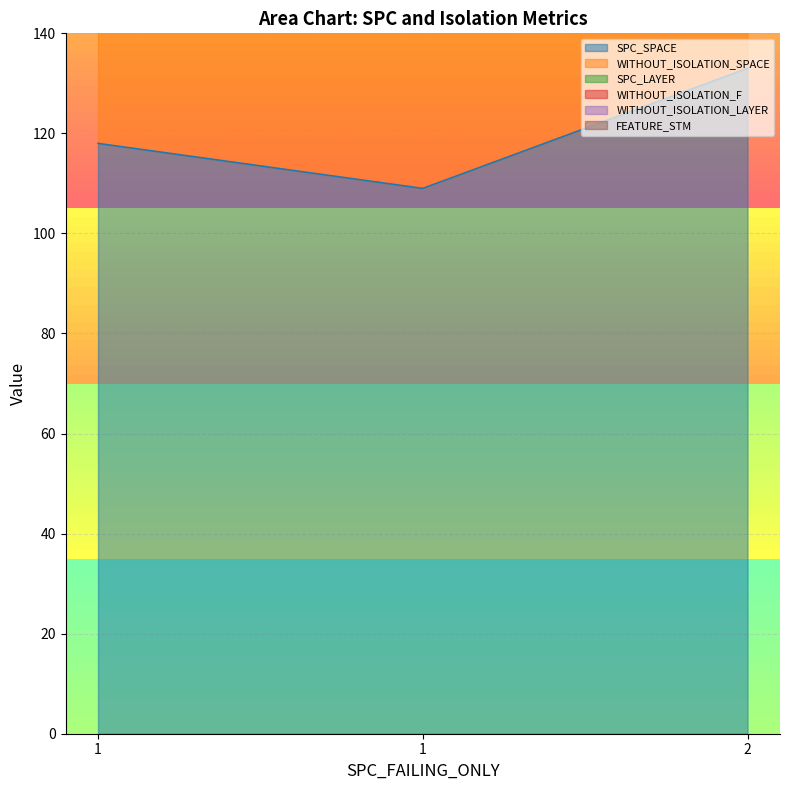

Reading left to right, list all the values displayed in this chart.

SPC_SPACE: 118	109	133
WITHOUT_ISOLATION_SPACE: 118	109	133
SPC_LAYER: 1	1	2
WITHOUT_ISOLATION_F: 1	1	2
WITHOUT_ISOLATION_LAYER: 1	1	2
FEATURE_STM: 14	14	15